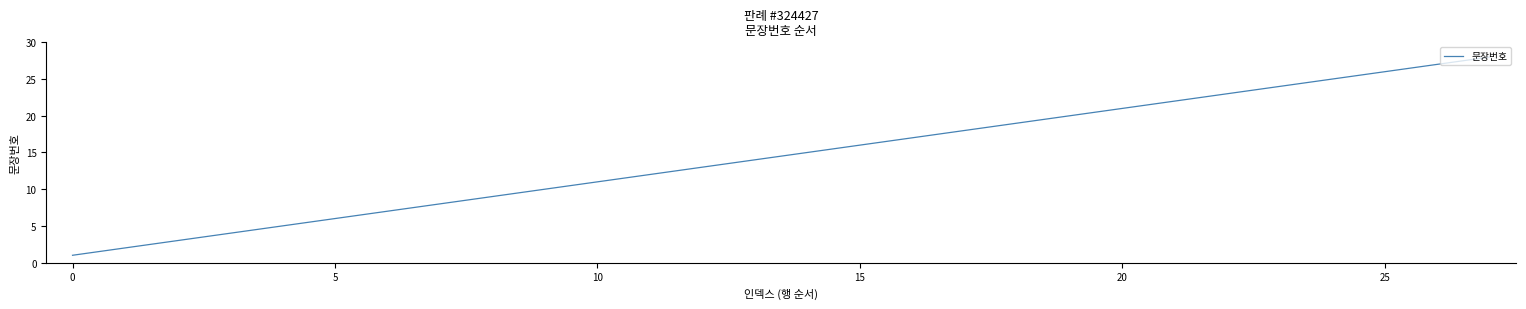

What is the maximum value shown in the chart?

28